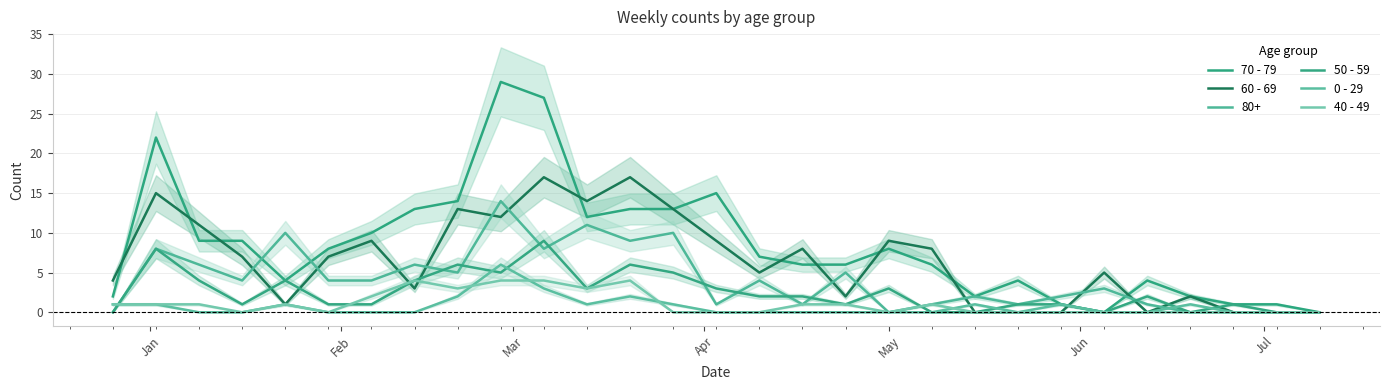

What are all the series names shown in the legend?

70 - 79, 60 - 69, 50 - 59, 0 - 29, 40 - 49